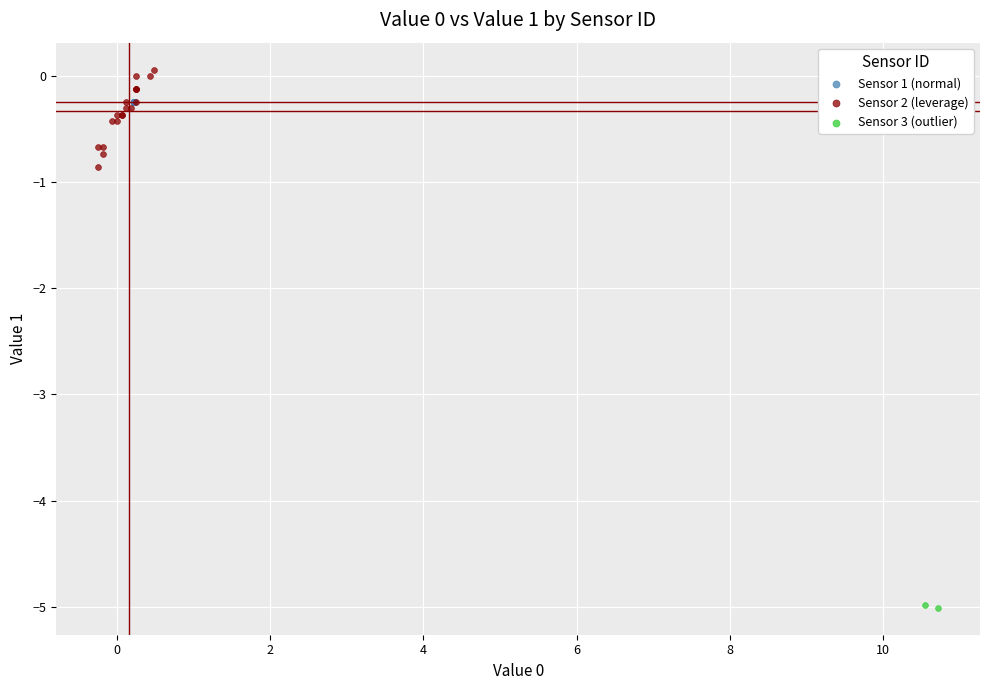

What are all the series names shown in the legend?

Sensor 1 (normal), Sensor 2 (leverage), Sensor 3 (outlier)